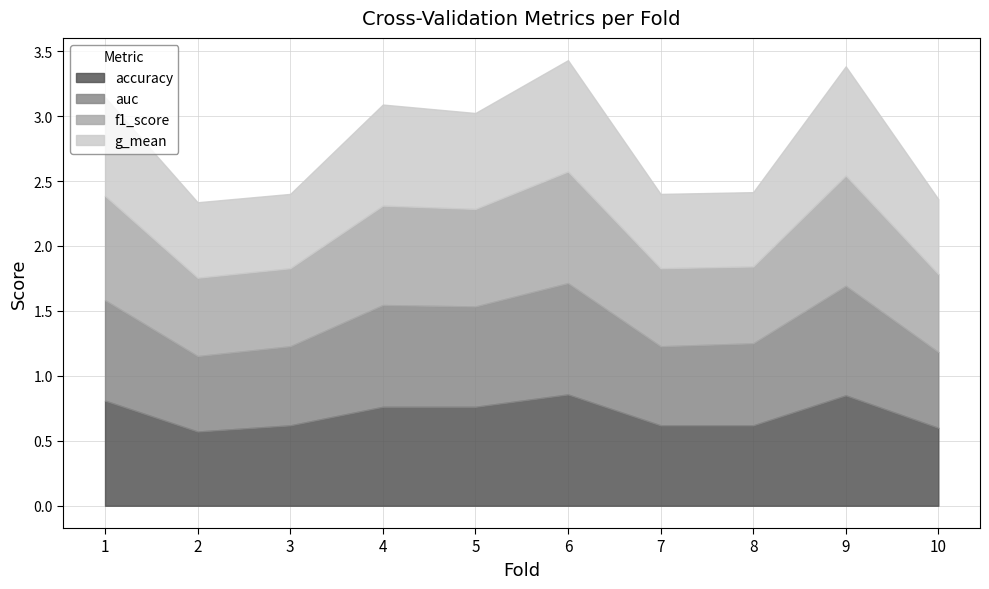

Between 8 and 5, which is larger?

5